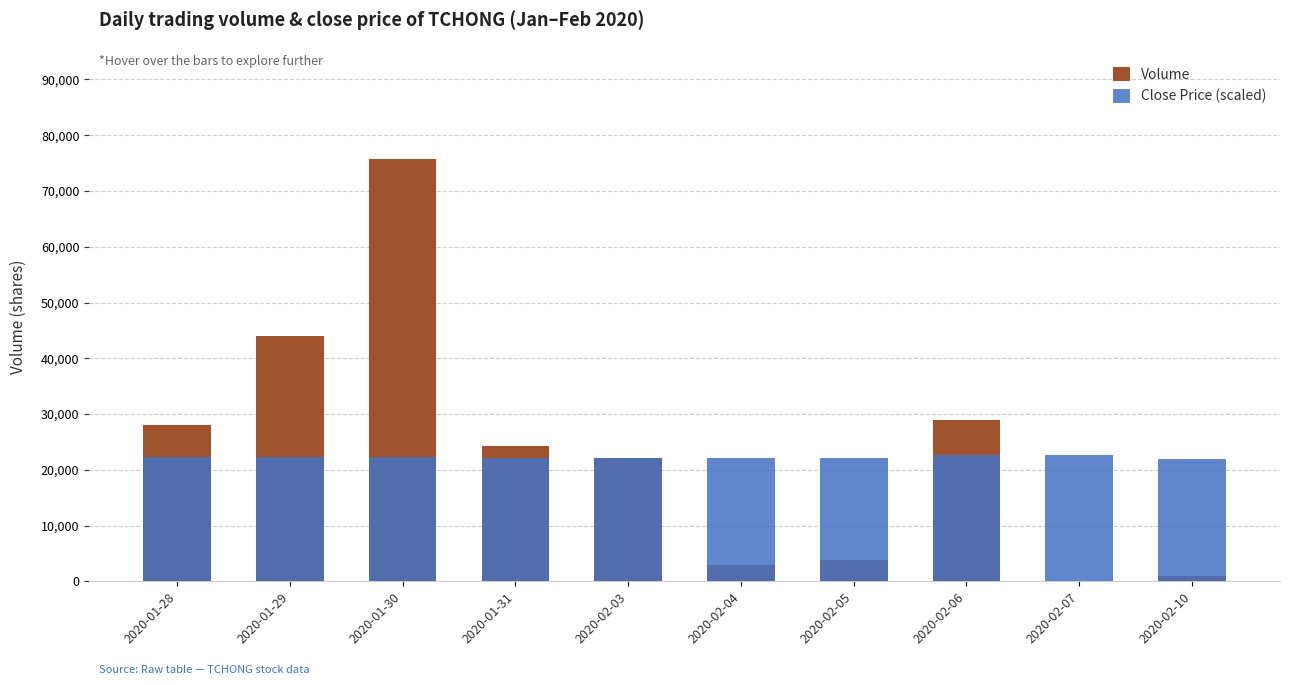

Which has a higher value, 2020-02-05 or 2020-01-29?

2020-01-29